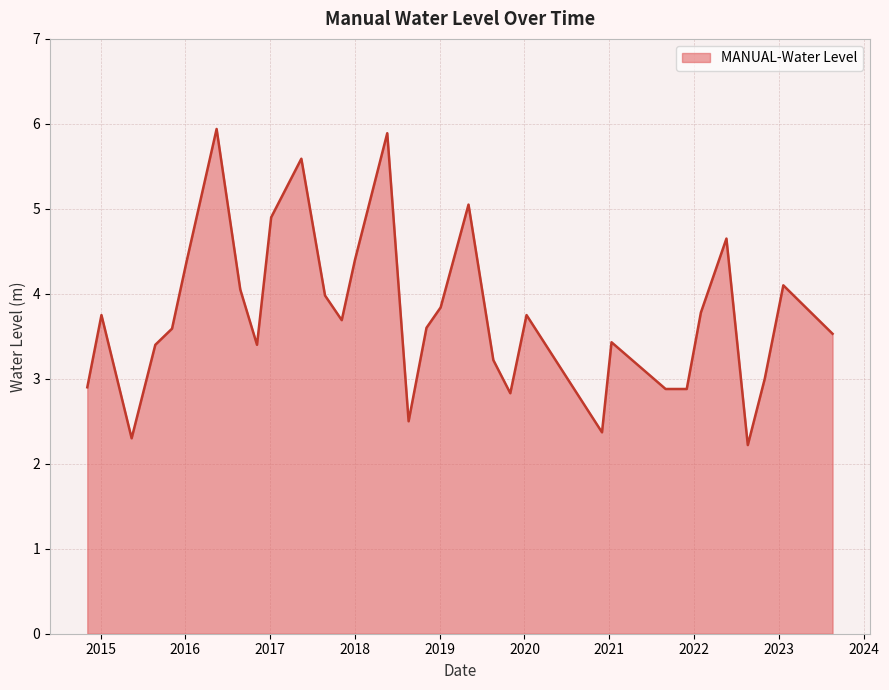

What is the minimum value shown in the chart?

2.2